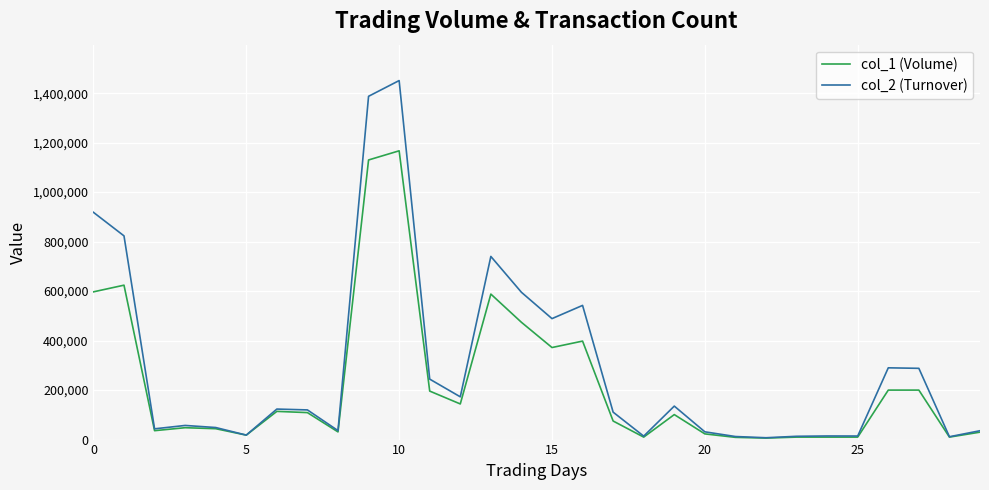

List the series in order of their overall mean, lowest first.

col_1 (Volume), col_2 (Turnover)